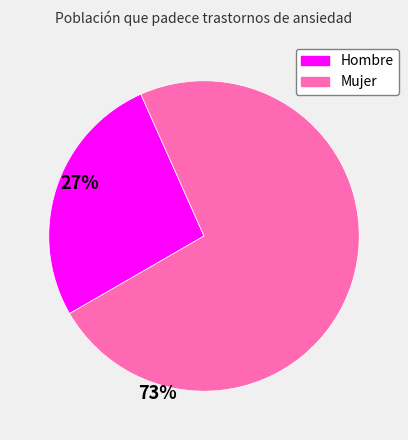

How many slices are in this pie chart?

2